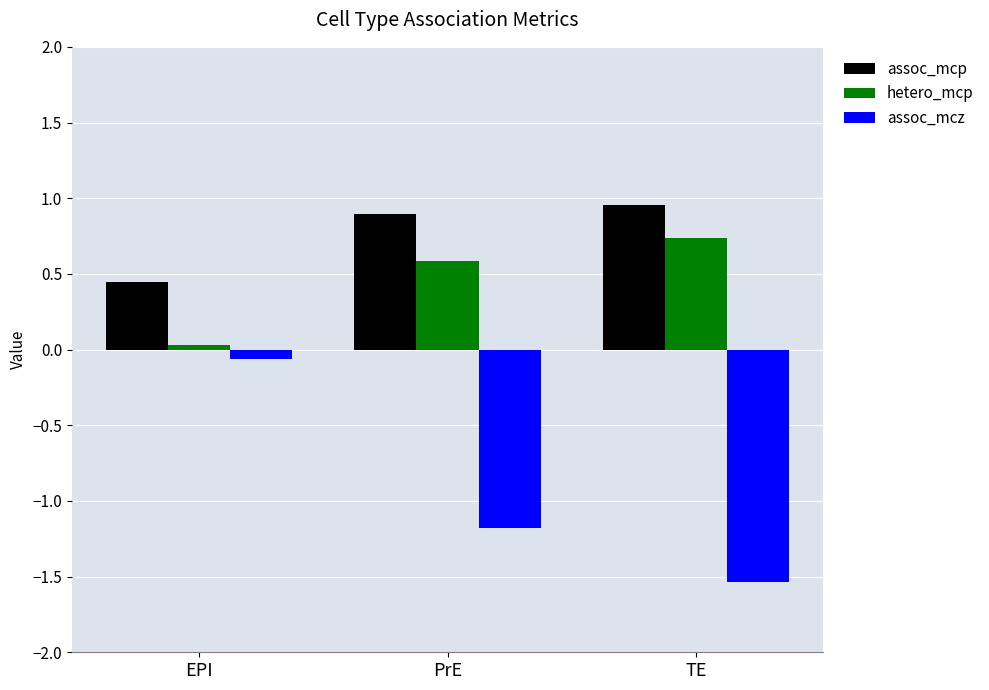

What is the value of the hetero_mcp bar at the 2nd from the left?

0.6